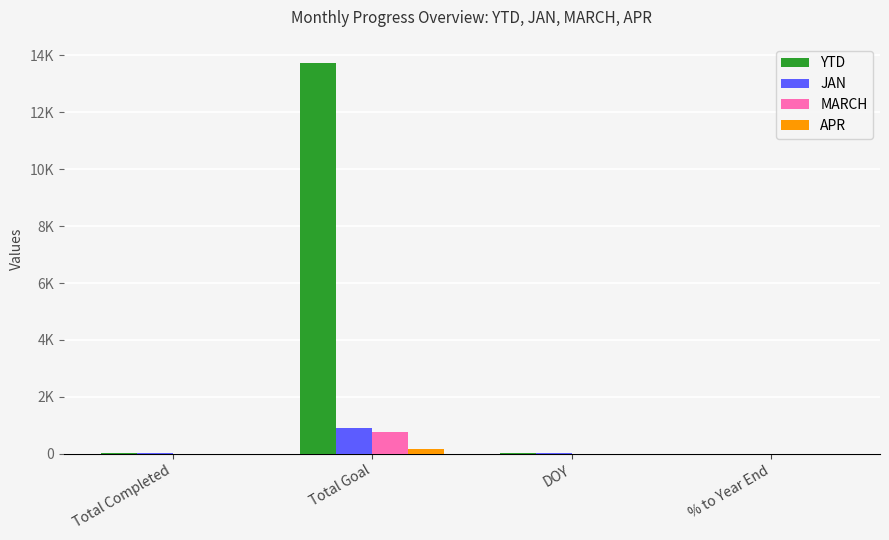

Between Total Completed and % to Year End, which series saw the biggest shift?

YTD